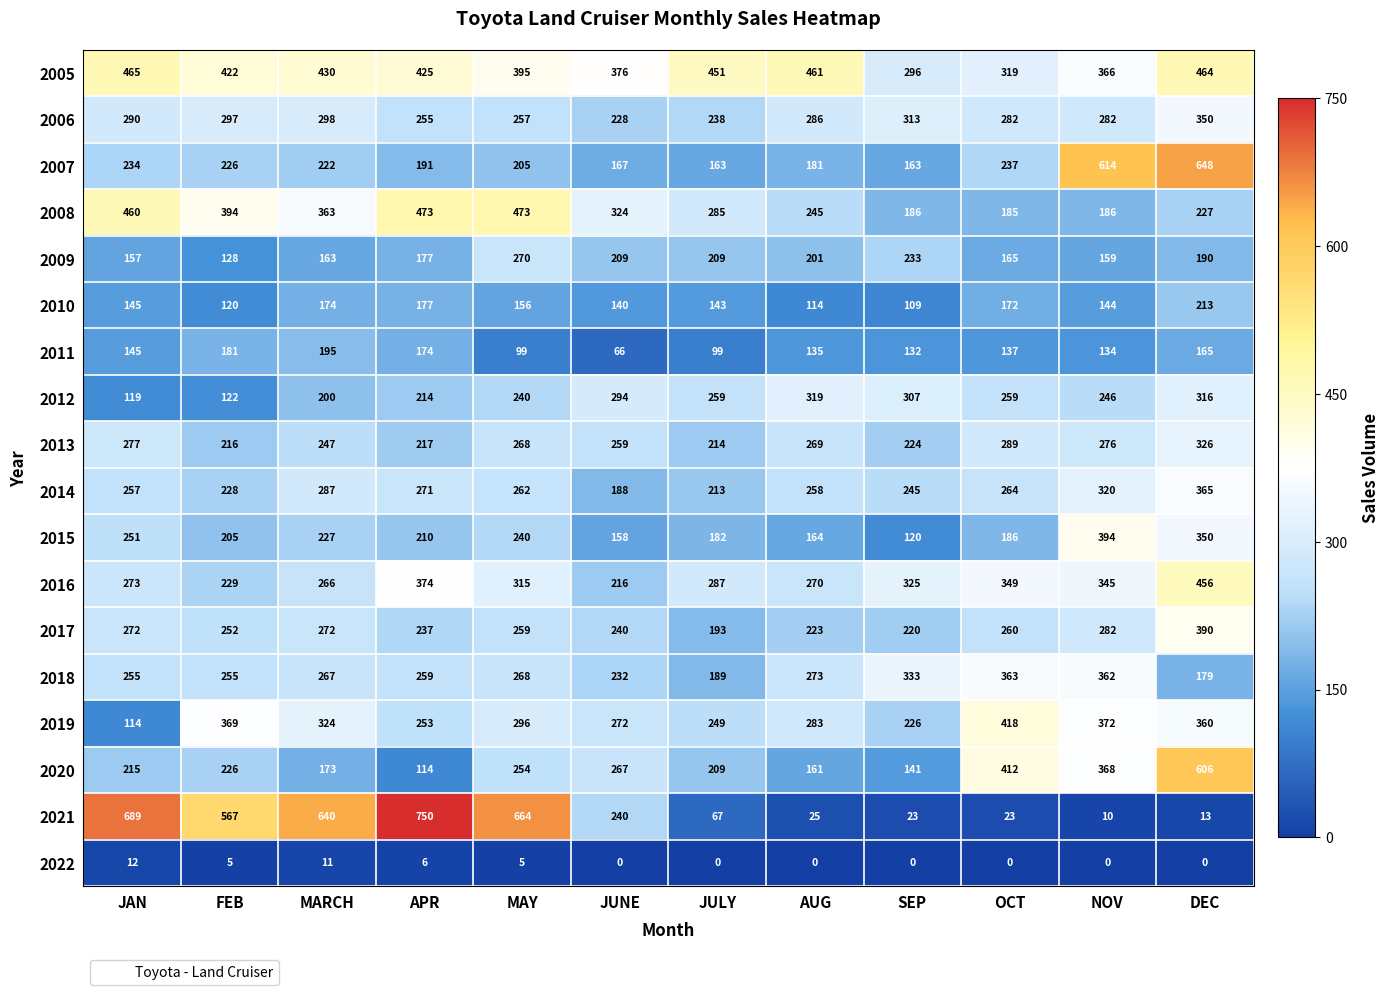

At which label is 2005 closest to 380?

JUNE